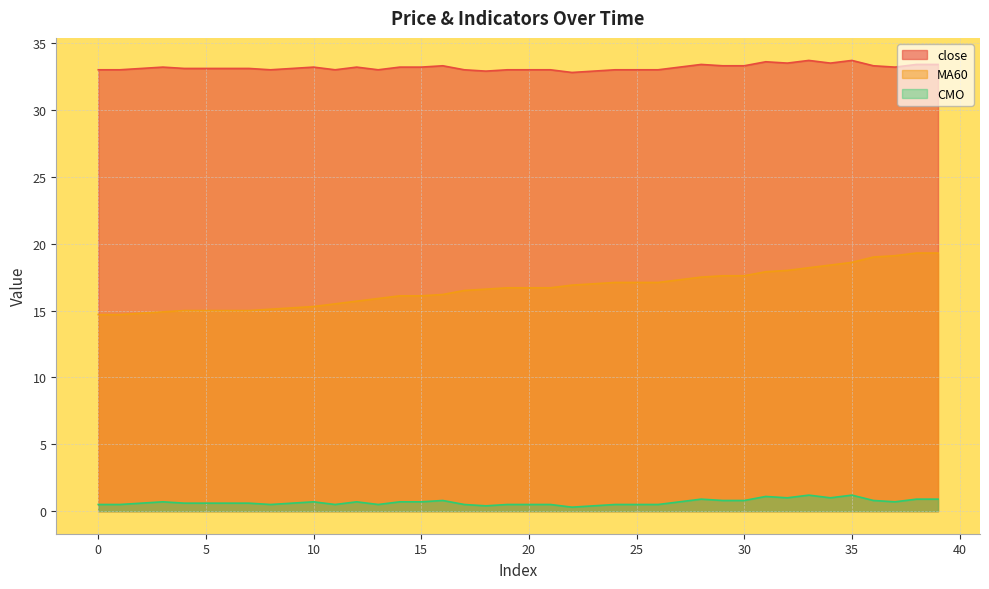

Reading left to right, list all the values displayed in this chart.

close: 33.0	33.0	33.1	33.2	33.1	33.1	33.1	33.1	33.0	33.1	33.2	33.0	33.2	33.0	33.2	33.2	33.3	33.0	32.9	33.0	33.0	33.0	32.8	32.9	33.0	33.0	33.0	33.2	33.4	33.3	33.3	33.6	33.5	33.7	33.5	33.7	33.3	33.2	33.4	33.4
MA60: 14.7	14.7	14.8	14.9	15.0	15.0	15.0	15.0	15.1	15.2	15.3	15.5	15.7	15.9	16.1	16.1	16.2	16.5	16.6	16.7	16.7	16.7	16.9	17.0	17.1	17.1	17.1	17.3	17.5	17.6	17.6	17.9	18.0	18.2	18.4	18.6	19.0	19.1	19.3	19.3
CMO: 0.5	0.5	0.6	0.7	0.6	0.6	0.6	0.6	0.5	0.6	0.7	0.5	0.7	0.5	0.7	0.7	0.8	0.5	0.4	0.5	0.5	0.5	0.3	0.4	0.5	0.5	0.5	0.7	0.9	0.8	0.8	1.1	1.0	1.2	1.0	1.2	0.8	0.7	0.9	0.9